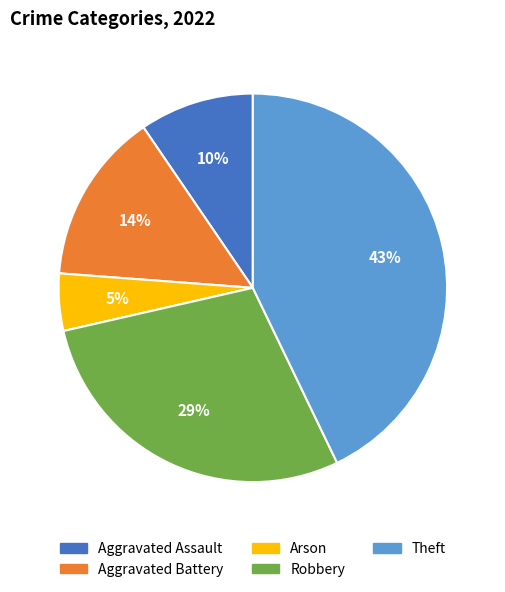

Is there any slice that represents more than half of the pie?

No